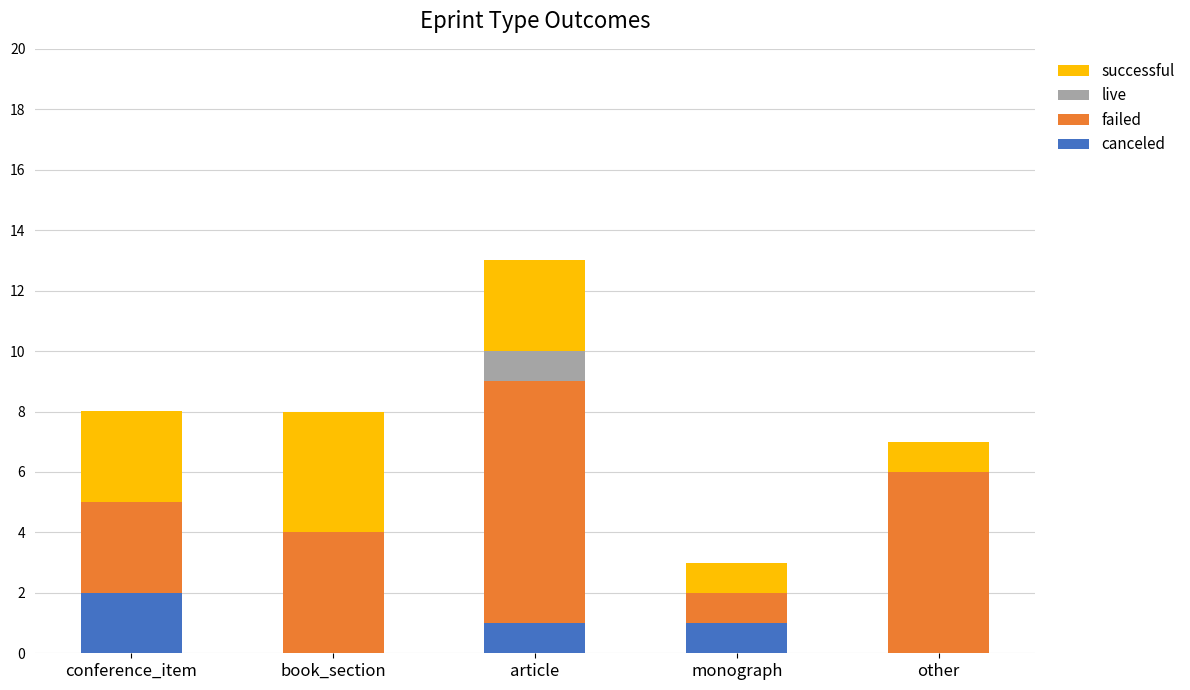

What are all the series names shown in the legend?

successful, live, failed, canceled